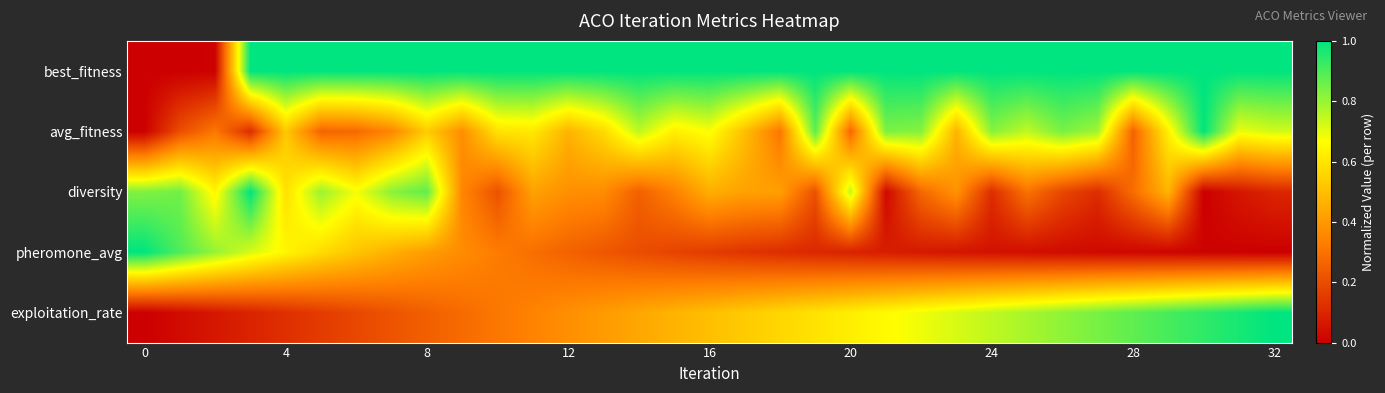

Reading right to left, what are all the values shown in this chart?

best_fitness: 1.0	1.0	1.0	1.0	1.0	1.0	1.0	1.0	1.0	1.0	1.0	1.0	1.0	1.0	1.0	1.0	1.0	1.0	1.0	1.0	1.0	1.0	1.0	1.0	1.0	1.0	1.0	1.0	1.0	1.0	0.0	0.0	0.0
avg_fitness: 0.7	0.7	1.0	0.6	0.3	0.8	0.8	0.7	0.8	0.5	0.8	0.8	0.3	0.9	0.3	0.5	0.7	0.6	0.8	0.6	0.5	0.6	0.6	0.4	0.5	0.4	0.3	0.3	0.5	0.1	0.3	0.2	0.0
diversity: 0.1	0.1	0.0	0.5	0.3	0.1	0.2	0.3	0.1	0.4	0.3	0.0	0.7	0.2	0.4	0.4	0.5	0.3	0.3	0.4	0.4	0.4	0.2	0.4	0.9	0.8	0.7	0.8	0.6	1.0	0.6	0.9	0.8
pheromone_avg: 0.0	0.0	0.0	0.0	0.0	0.0	0.0	0.0	0.0	0.1	0.1	0.1	0.1	0.1	0.1	0.1	0.2	0.2	0.2	0.2	0.3	0.3	0.3	0.4	0.4	0.5	0.5	0.6	0.6	0.7	0.8	0.9	1.0
exploitation_rate: 1.0	1.0	0.9	0.9	0.9	0.8	0.8	0.8	0.7	0.7	0.7	0.7	0.6	0.6	0.6	0.5	0.5	0.5	0.4	0.4	0.4	0.3	0.3	0.3	0.3	0.2	0.2	0.2	0.1	0.1	0.1	0.0	0.0